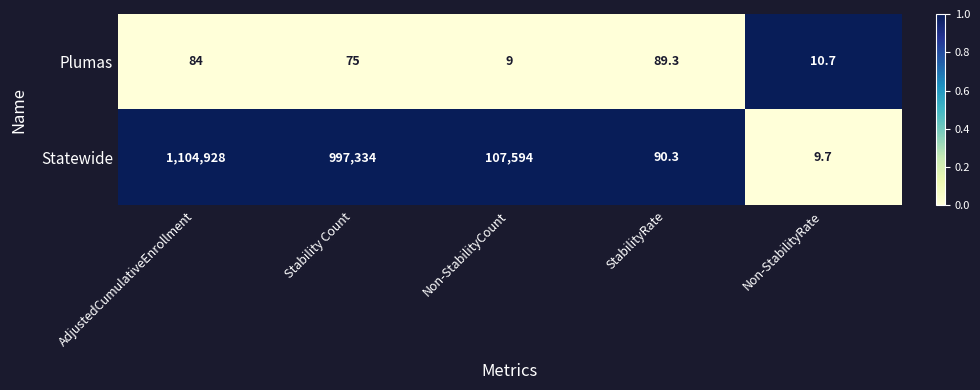

Reading left to right, what are all the values shown in this chart?

Plumas: AdjustedCumulativeEnrollment=84.0	Stability Count=75.0	Non-StabilityCount=9.0	StabilityRate=89.3	Non-StabilityRate=10.7
Statewide: AdjustedCumulativeEnrollment=1104928.0	Stability Count=997334.0	Non-StabilityCount=107594.0	StabilityRate=90.3	Non-StabilityRate=9.7